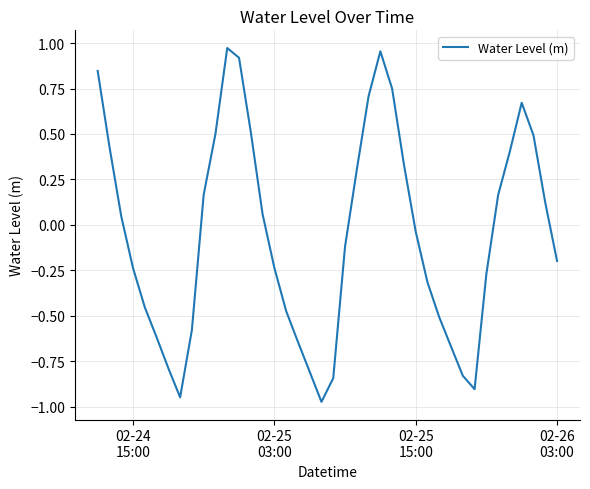

Does the chart display data point markers on the line(s)?

No